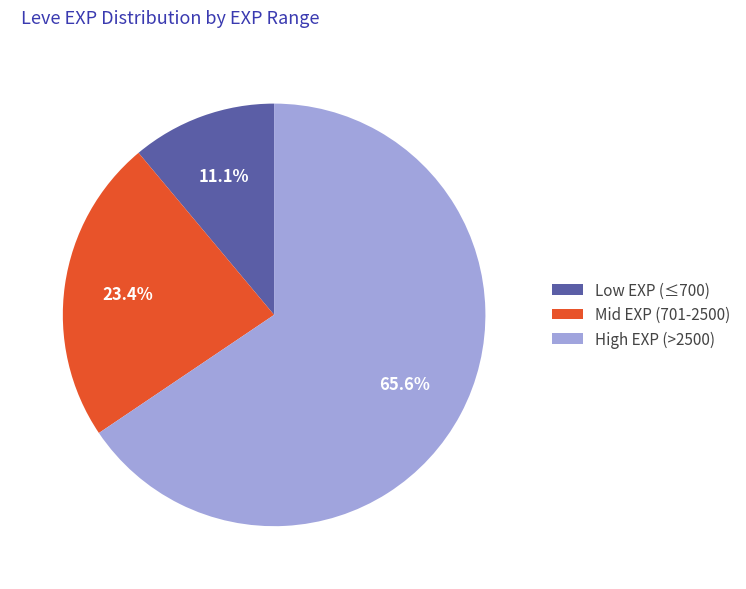

Which slice is the largest?

High EXP (>2500)